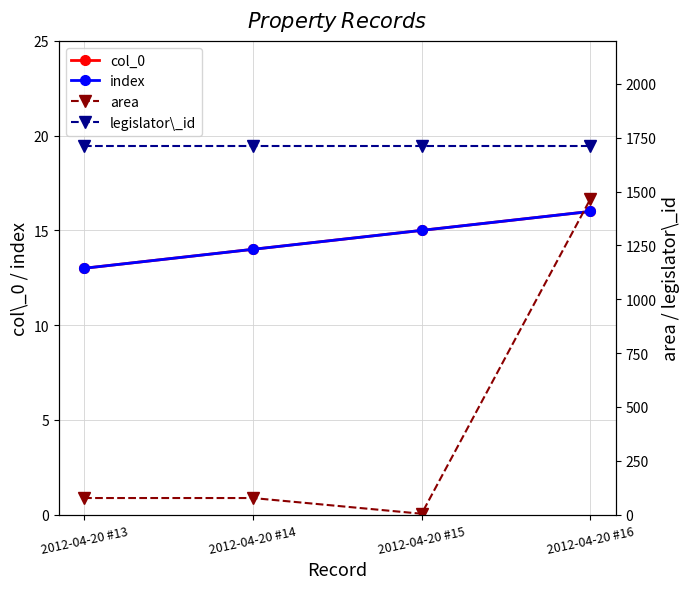

Where is index nearest to the value 14?

2012-04-20 #14